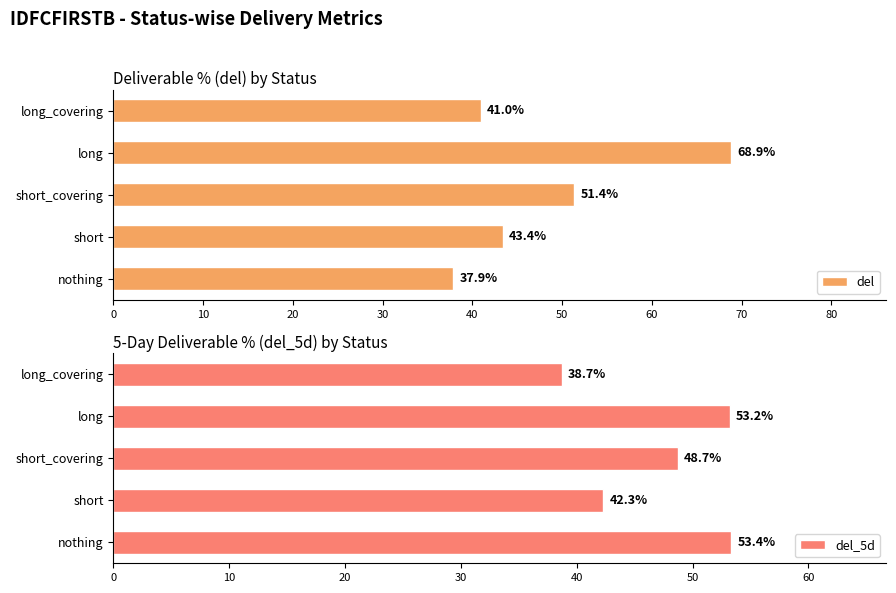

Rank the categories by del_5d value from lowest to highest.

long_covering, short, short_covering, long, nothing